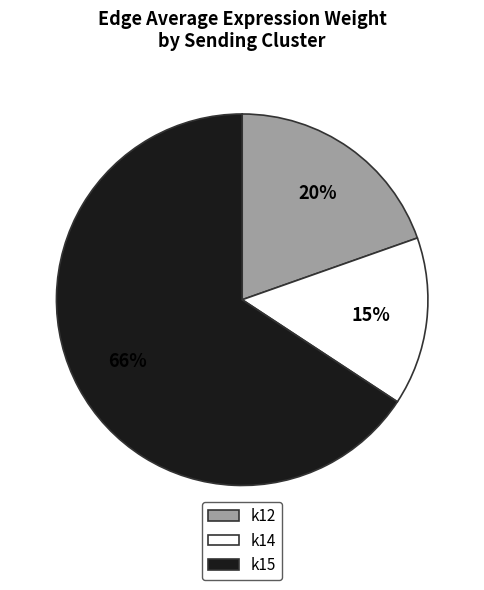

Is there any slice that represents more than half of the pie?

Yes